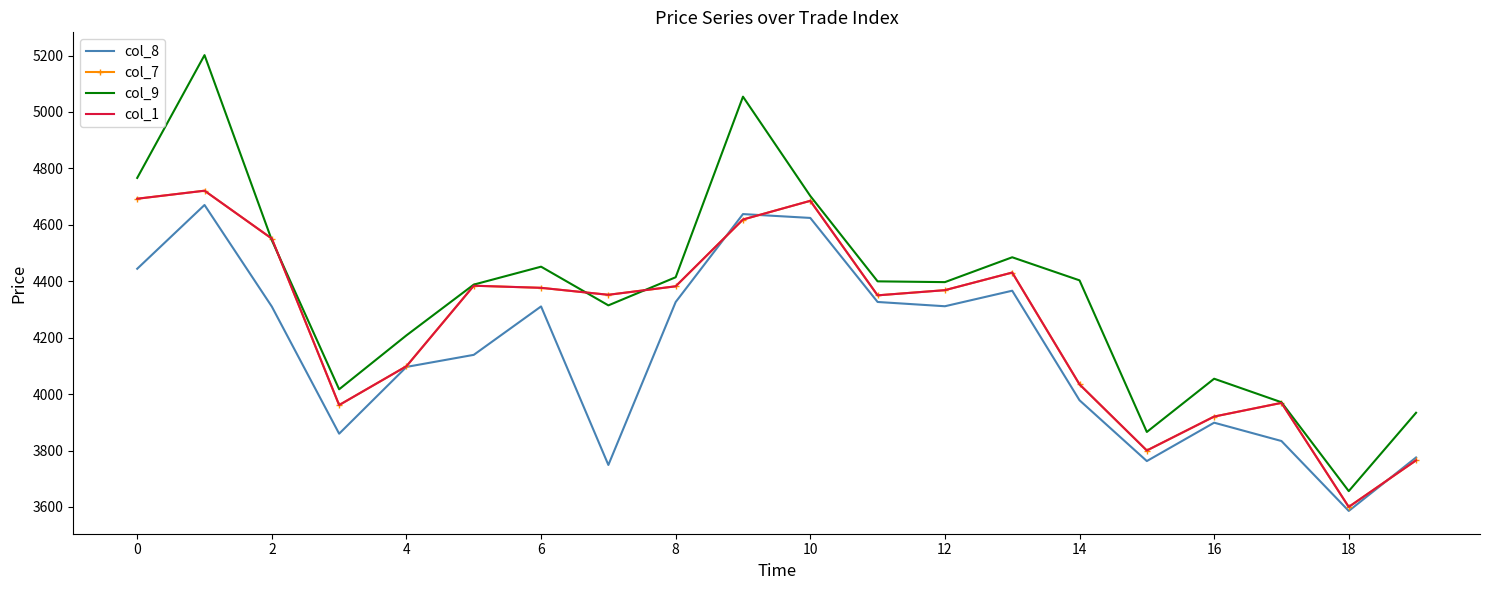

What is the difference between the maximum and minimum values in the col_1 series?

1120.9